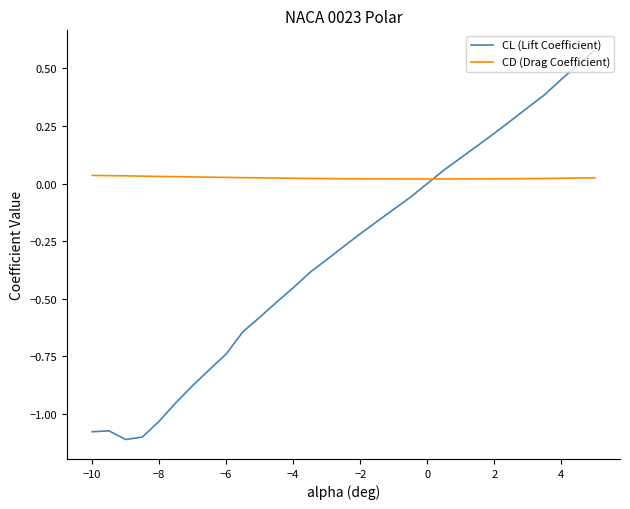

Which series has the widest spread of values?

CL (Lift Coefficient)